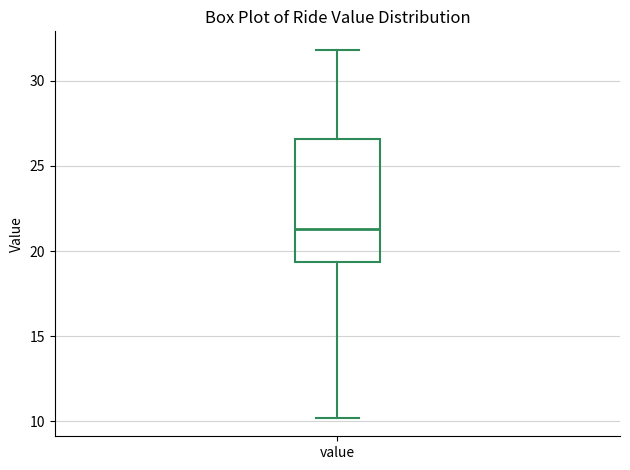

Transcribe this box plot: give where the median line is, the range the box spans, and where the two whiskers end, as read against the y-axis. The values are not printed on the chart, so give them approximately, as read against the axis.

median 21.5, box 19.5 to 26.5, whiskers 10.0 to 32.0